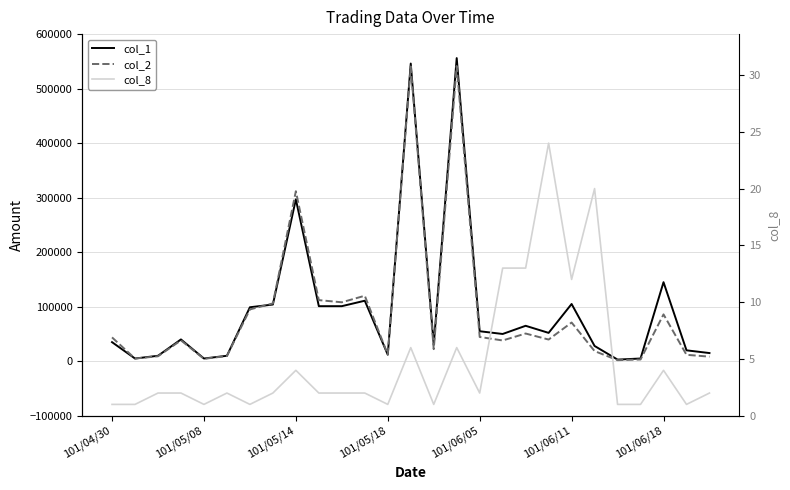

What position from the left is 7?

8